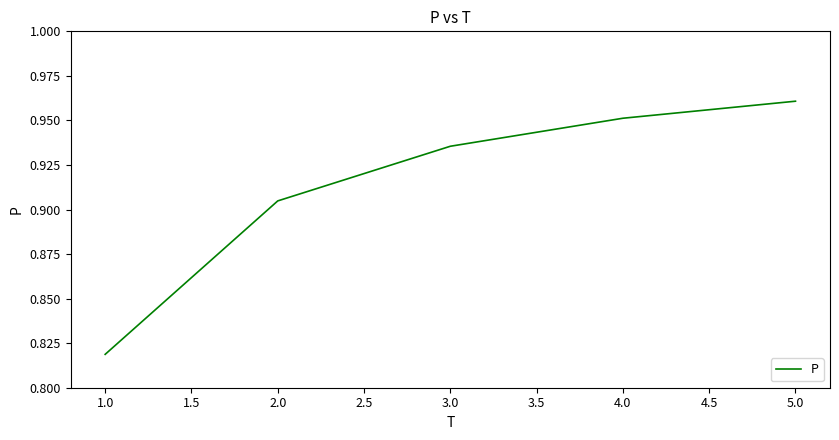

Does the chart have visible grid lines?

No